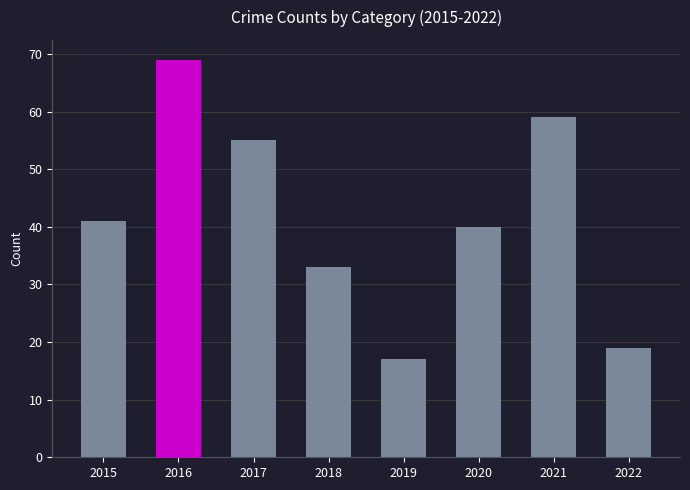

At which category does the chart reach its peak across all series?

2016